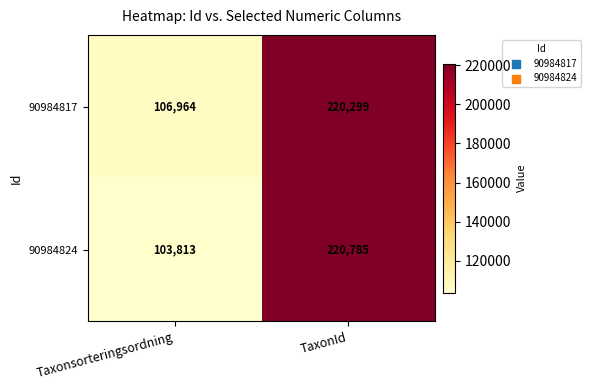

At which category is the sum across all series the highest?

TaxonId